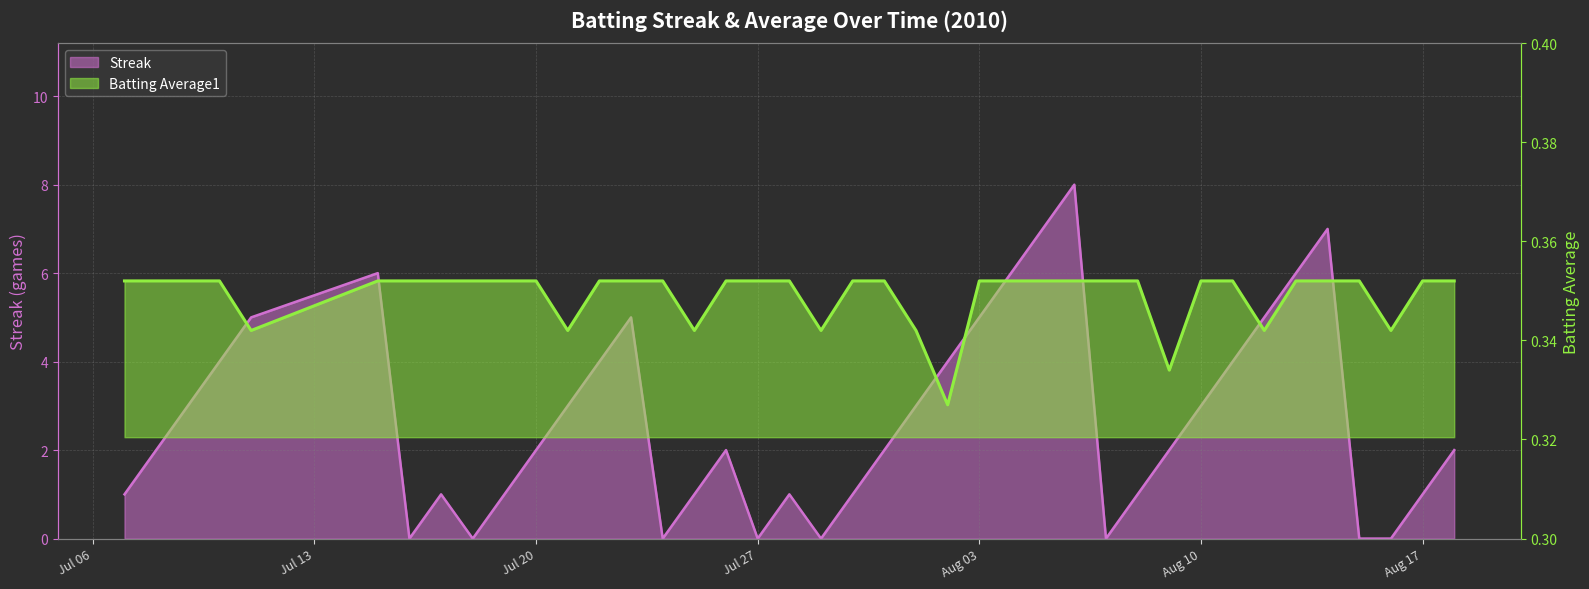

True or false: Streak and Batting Average1 intersect in this chart.

True